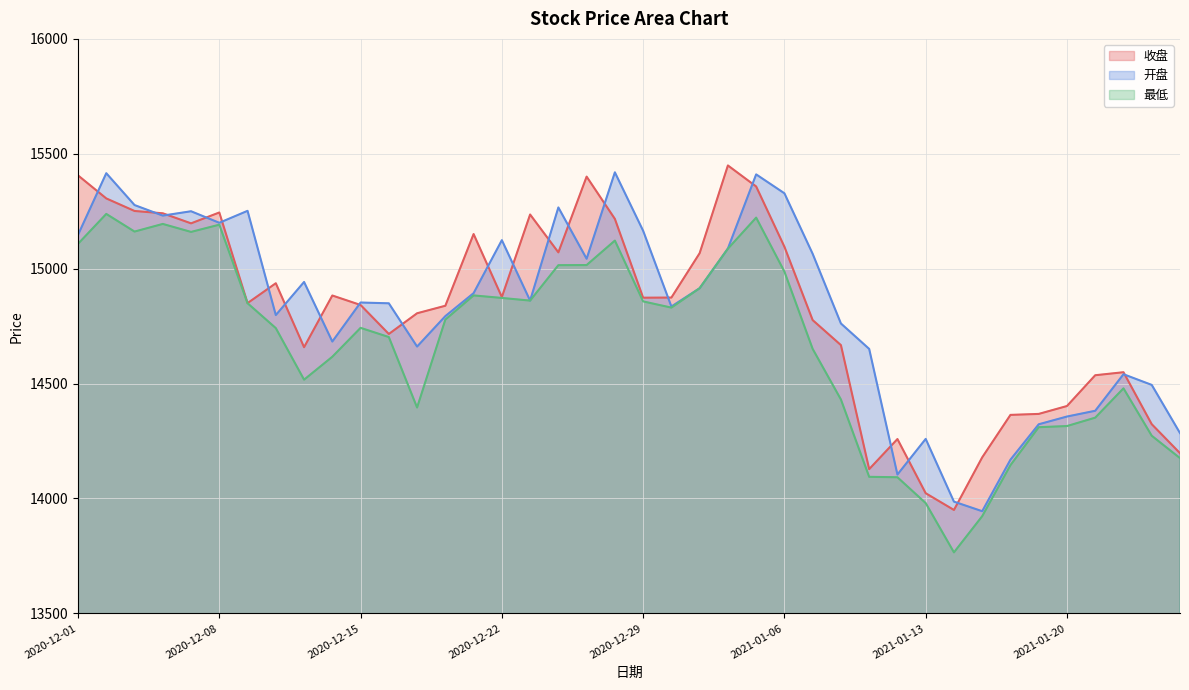

List the labels in order of 开盘 value, largest first.

2020-12-28, 2020-12-02, 2021-01-05, 2021-01-06, 2020-12-03, 2020-12-24, 2020-12-09, 2020-12-07, 2020-12-04, 2020-12-08, 2020-12-29, 2020-12-01, 2020-12-22, 2021-01-04, 2021-01-07, 2020-12-25, 2020-12-11, 2020-12-31, 2020-12-21, 2020-12-23, 2020-12-15, 2020-12-16, 2020-12-30, 2020-12-10, 2020-12-18, 2021-01-08, 2020-12-14, 2020-12-17, 2021-01-11, 2021-01-22, 2021-01-25, 2021-01-21, 2021-01-20, 2021-01-19, 2021-01-26, 2021-01-13, 2021-01-18, 2021-01-12, 2021-01-14, 2021-01-15